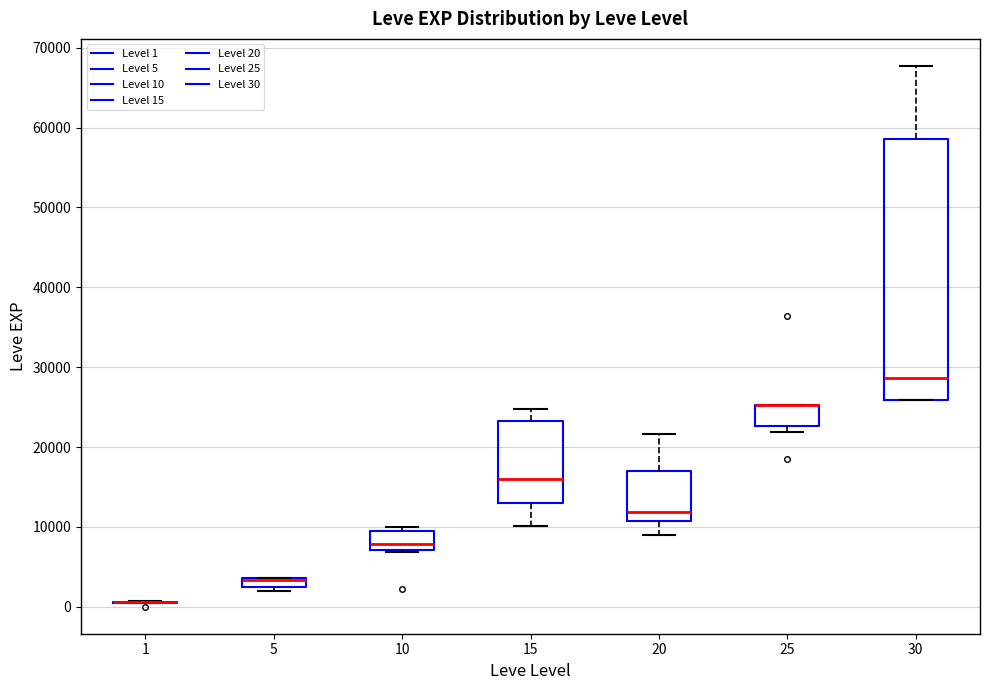

Which box is the tallest, from its lower edge to its upper edge?

30